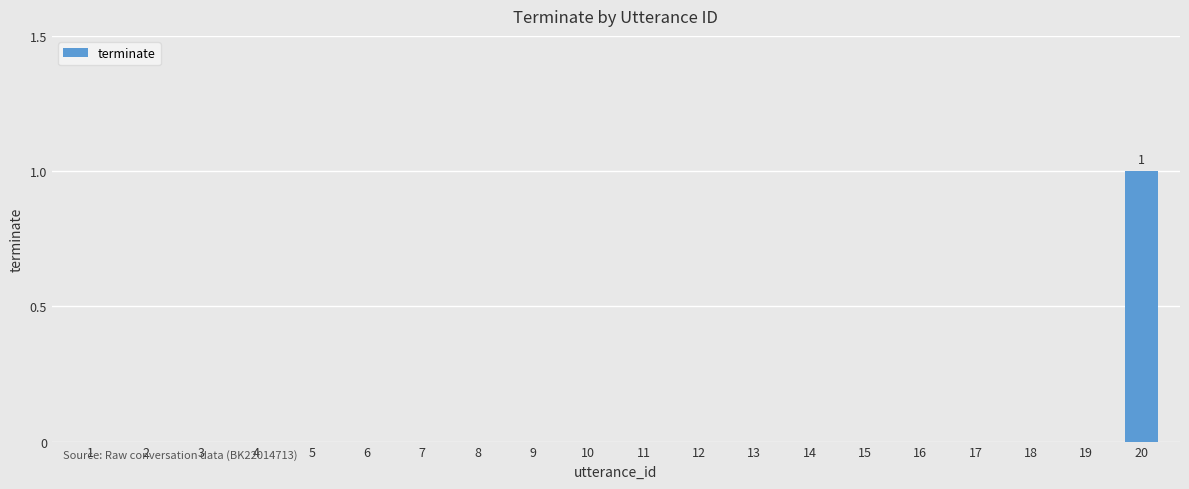

Are the bars grouped side by side (vs. stacked)?

No